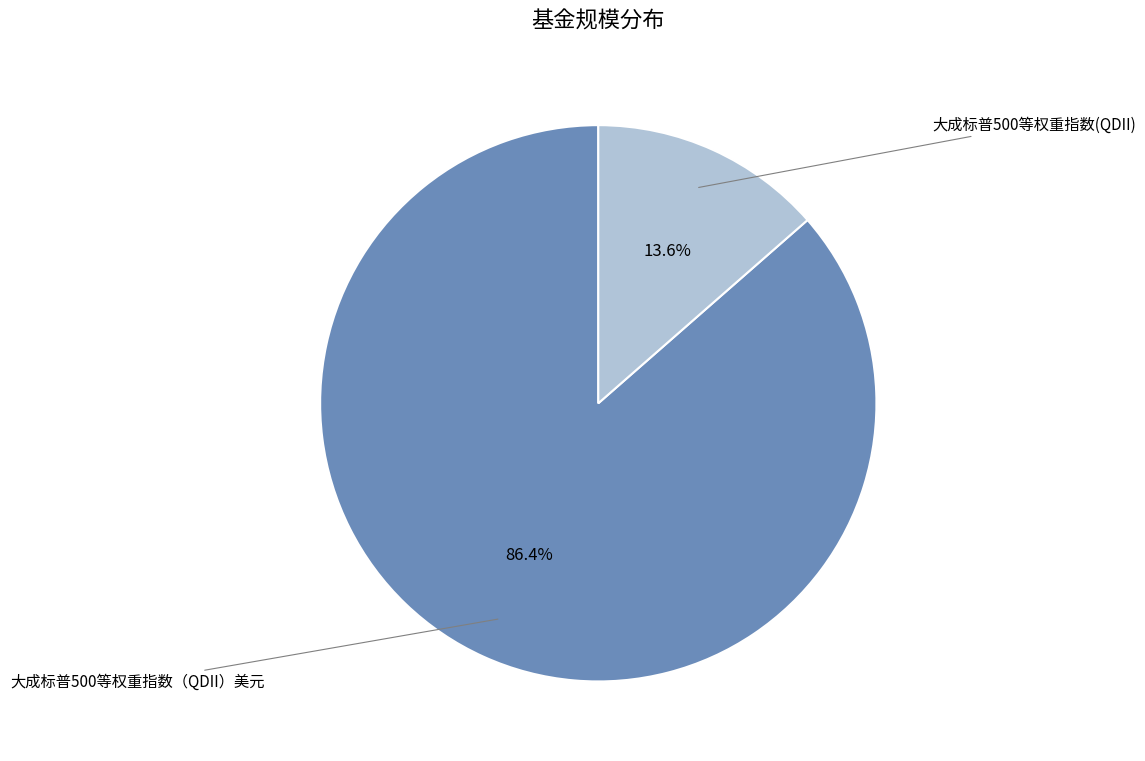

To the nearest percent, what is the difference between the largest and smallest slice percentages?

73%